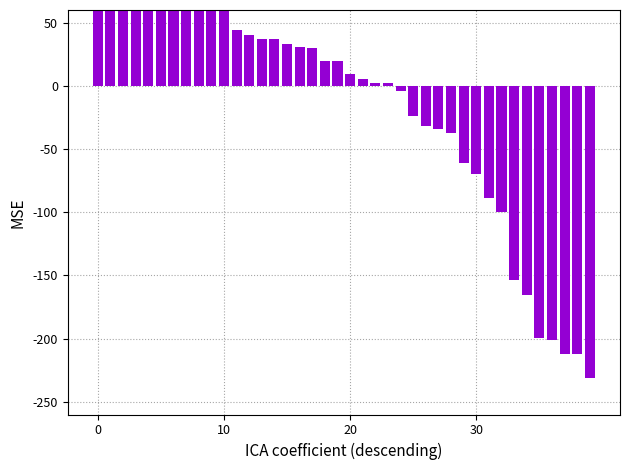

How many distinct data groups are displayed?

1